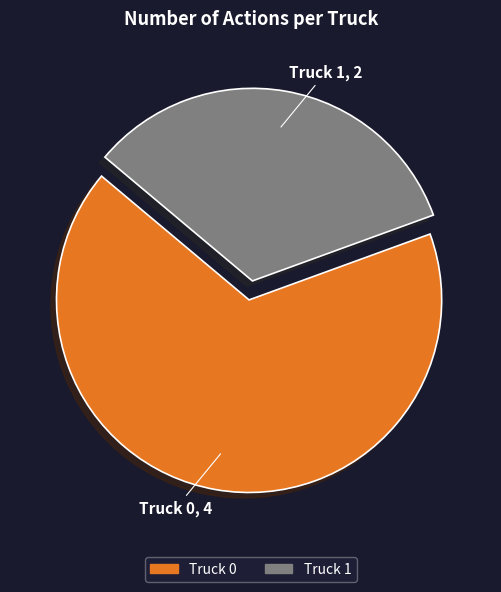

The Truck 1 slice represents 33% of the pie. True or false?

True